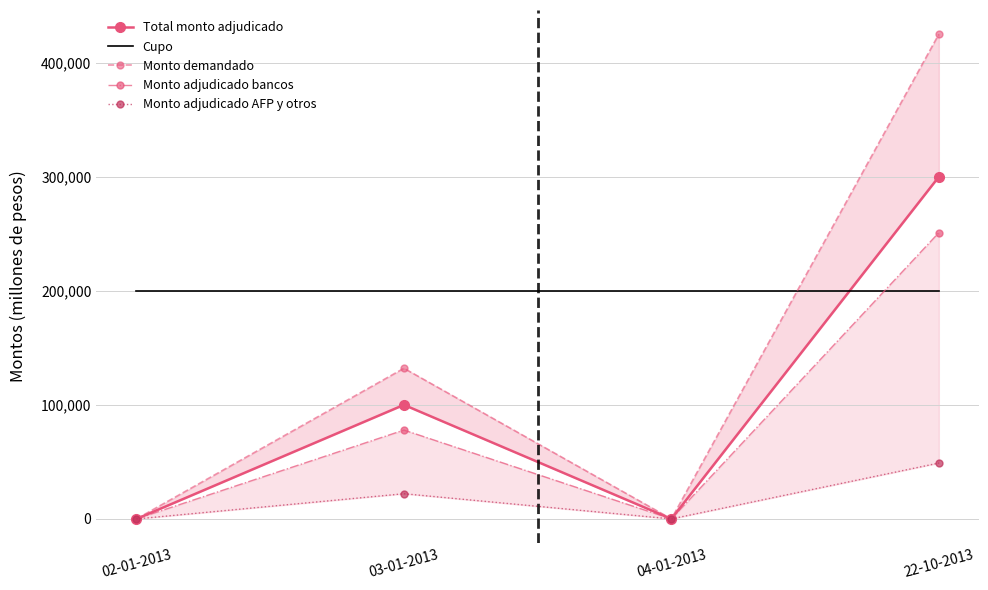

What is the total value across all series at 22-10-2013?

1225000